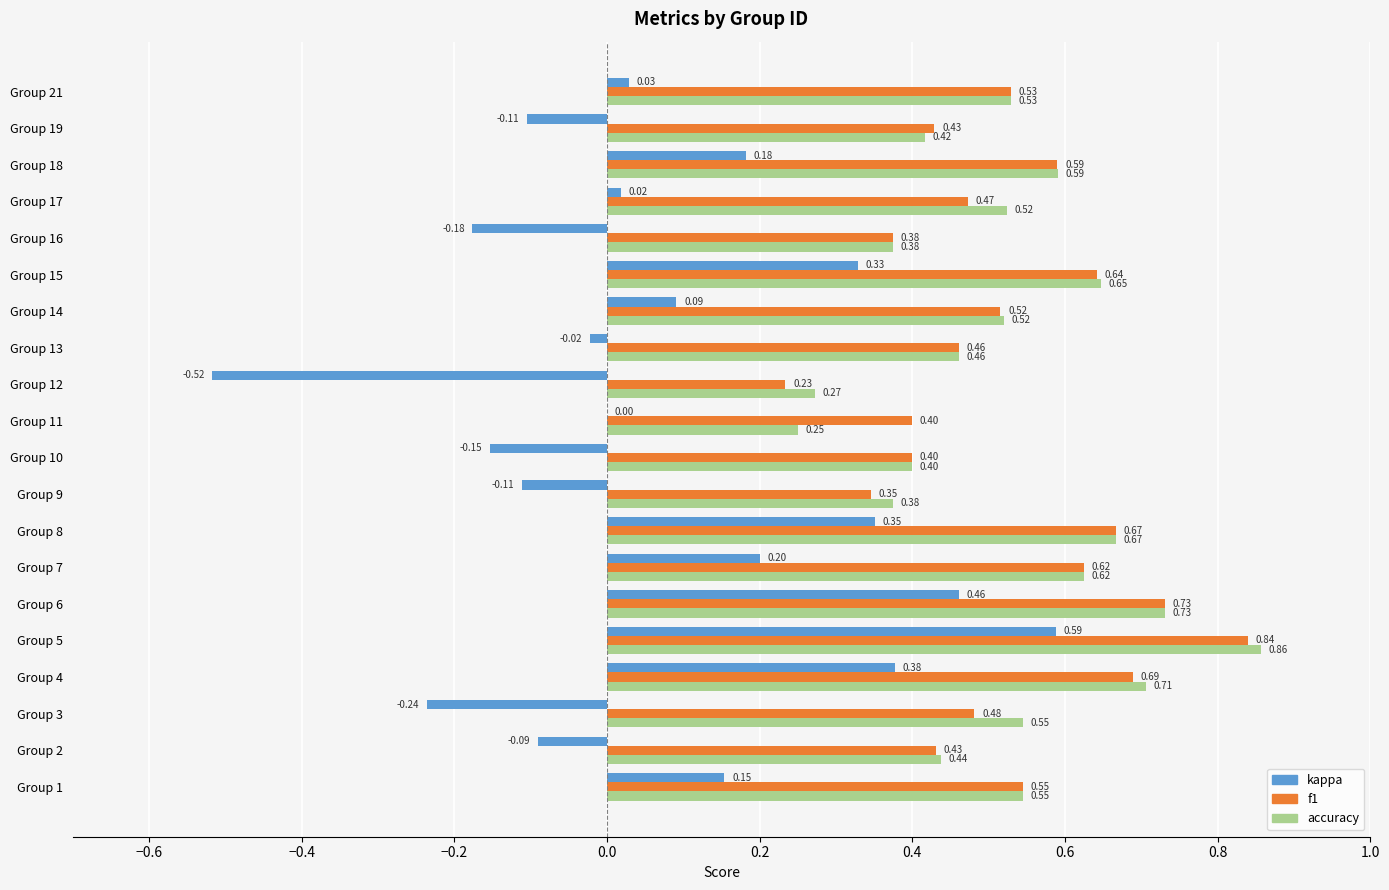

Between Group 7 and Group 12, which series saw the biggest shift?

kappa